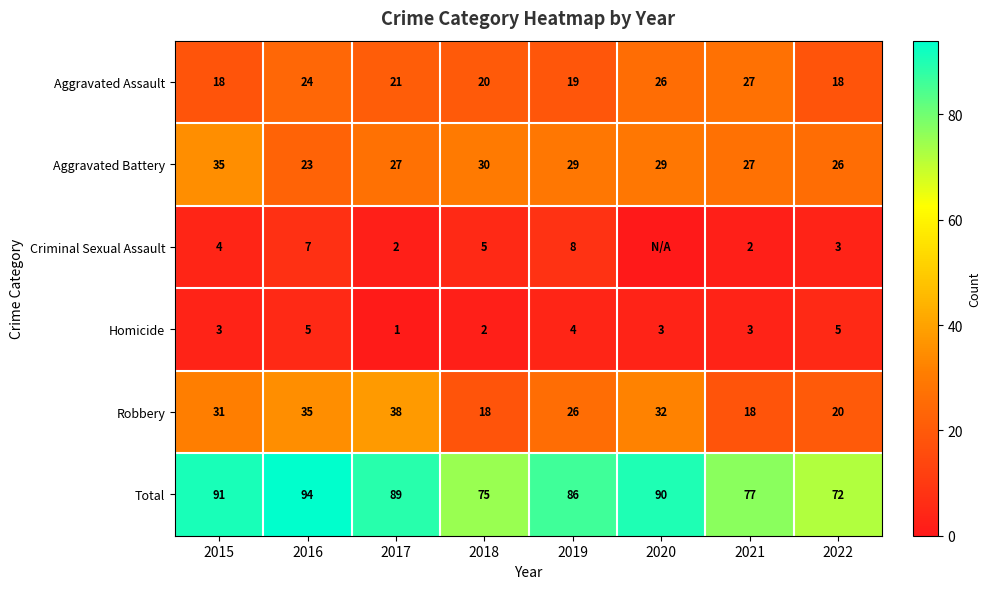

Is the value of Total at 2016 greater than the value of Criminal Sexual Assault at 2017?

Yes